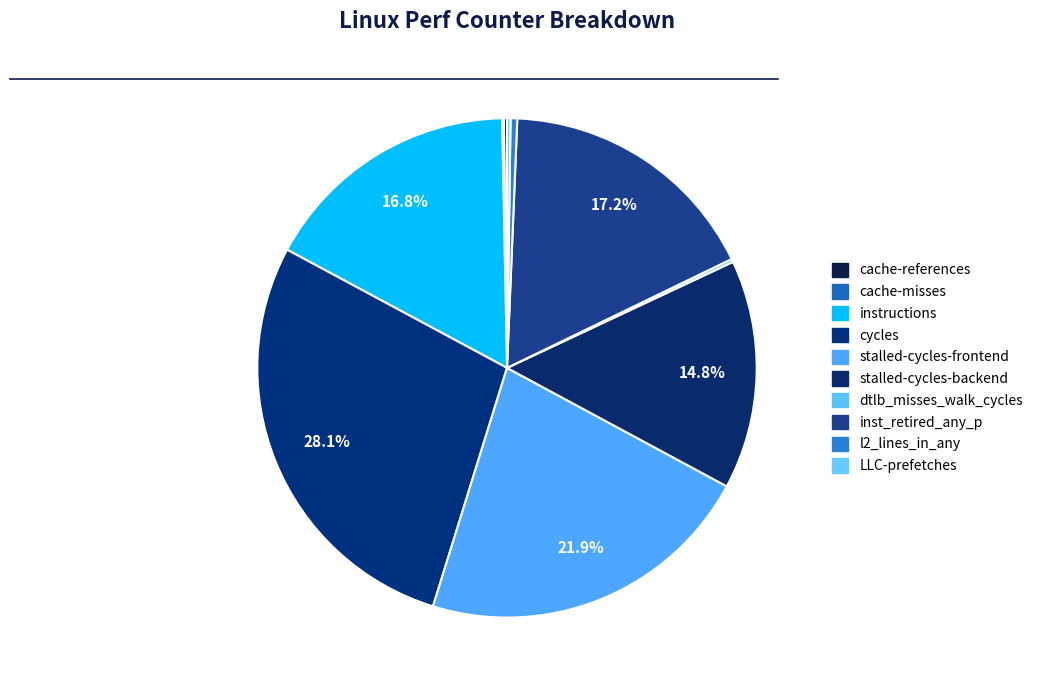

The stalled-cycles-backend slice represents 27% of the pie. True or false?

False